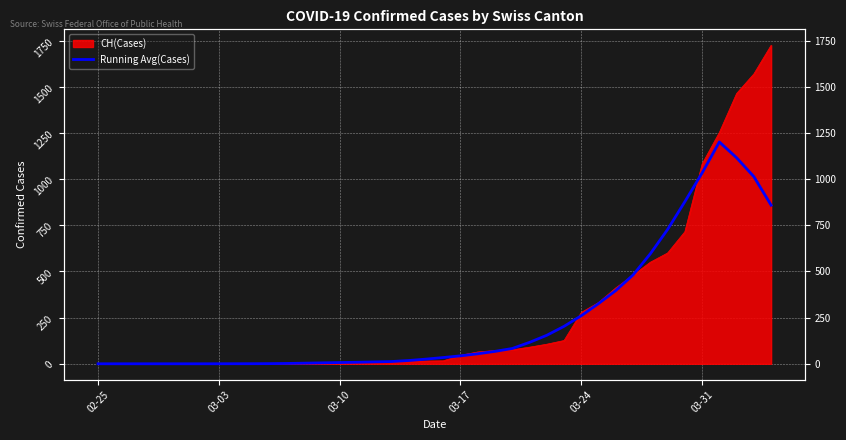

Is it true that the value at 15 is 11.2?

False